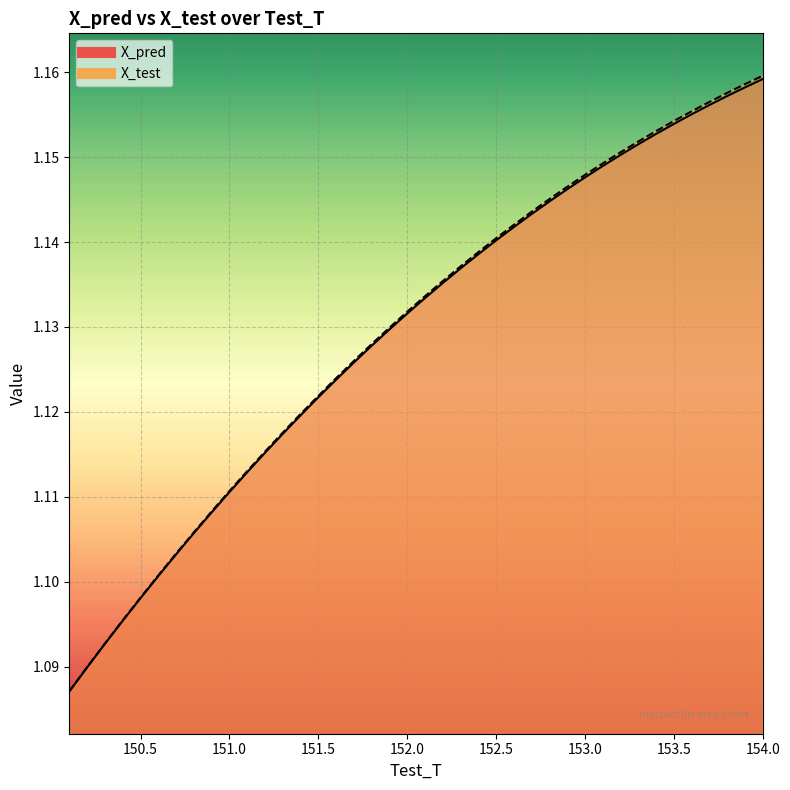

What is the label of the 13th point from the right?

152.799999999996